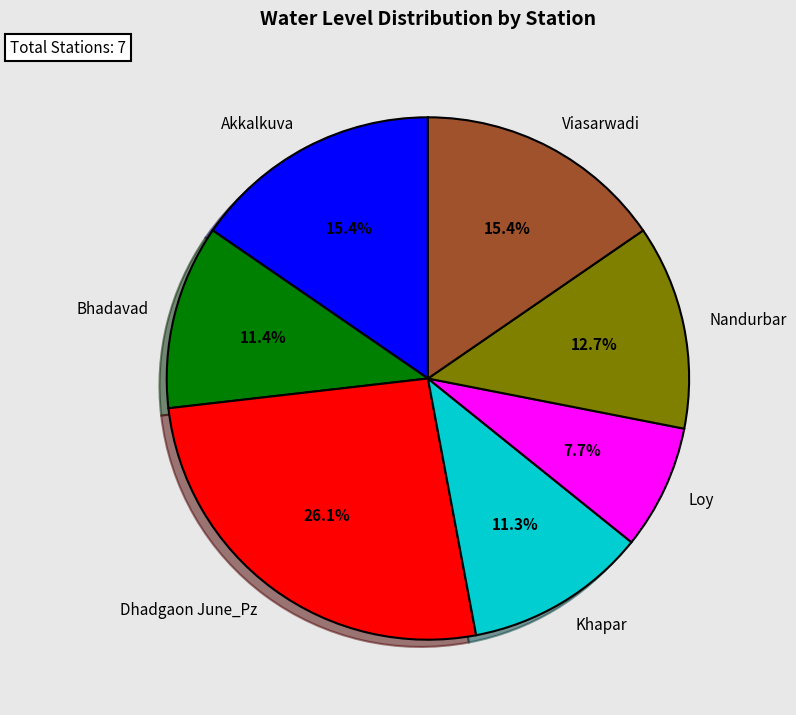

What percentage is the Akkalkuva slice, to the nearest percent?

15%